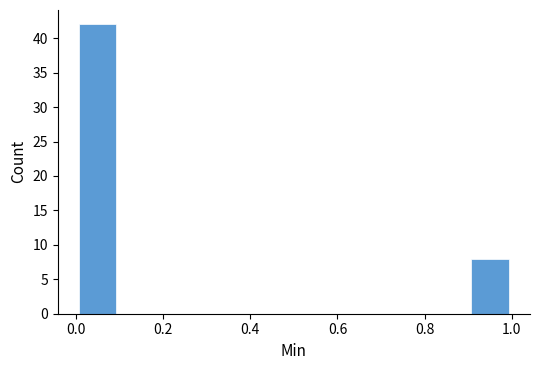

Reading left to right, transcribe this chart: for each bar, give the range it covers on the x-axis and its height. The values are not printed on the chart, so give them approximately, as read against the axis.

0.0 to 0.1: 42
0.1 to 0.2: 0
0.2 to 0.3: 0
0.3 to 0.4: 0
0.4 to 0.5: 0
0.5 to 0.6: 0
0.6 to 0.7: 0
0.7 to 0.8: 0
0.8 to 0.9: 0
0.9 to 1.0: 8